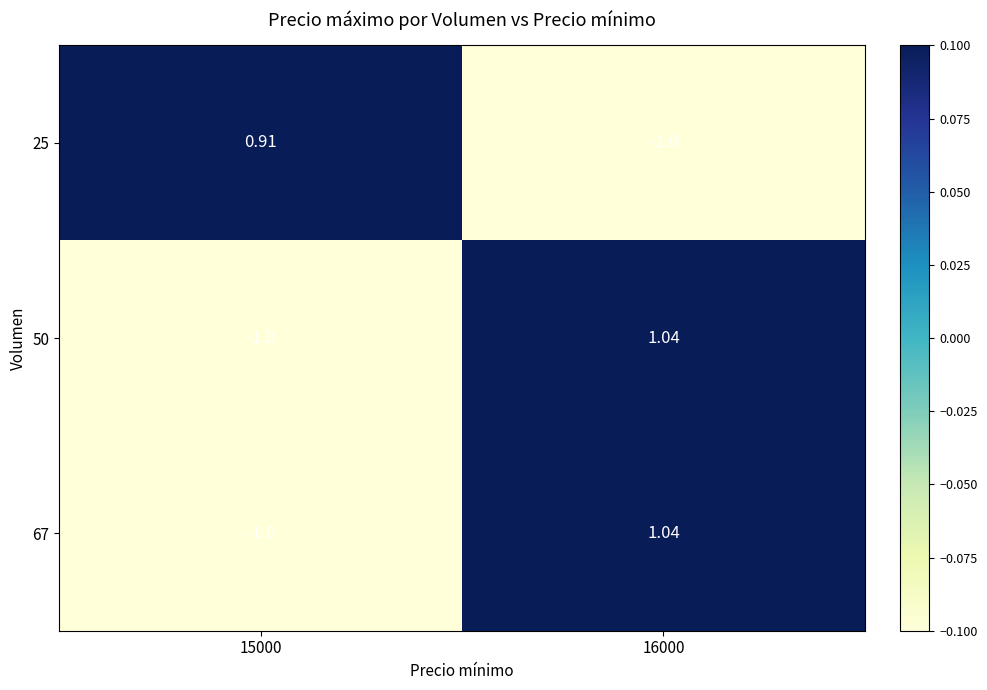

How many categories are shown in the chart?

2